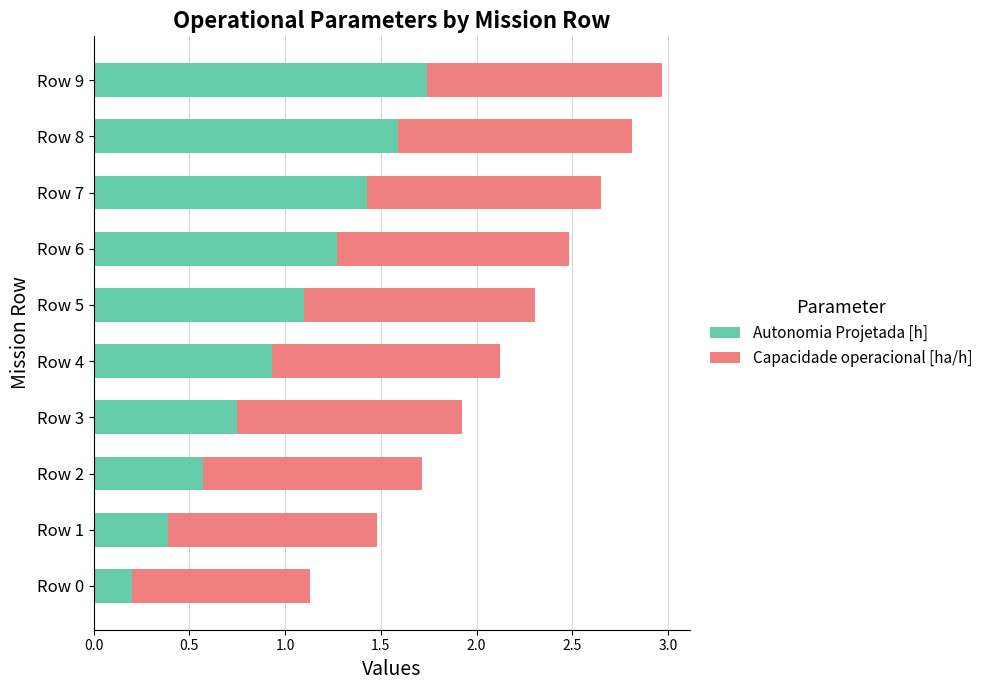

Rank the categories by Autonomia Projetada [h] value from lowest to highest.

Row 0, Row 1, Row 2, Row 3, Row 4, Row 5, Row 6, Row 7, Row 8, Row 9